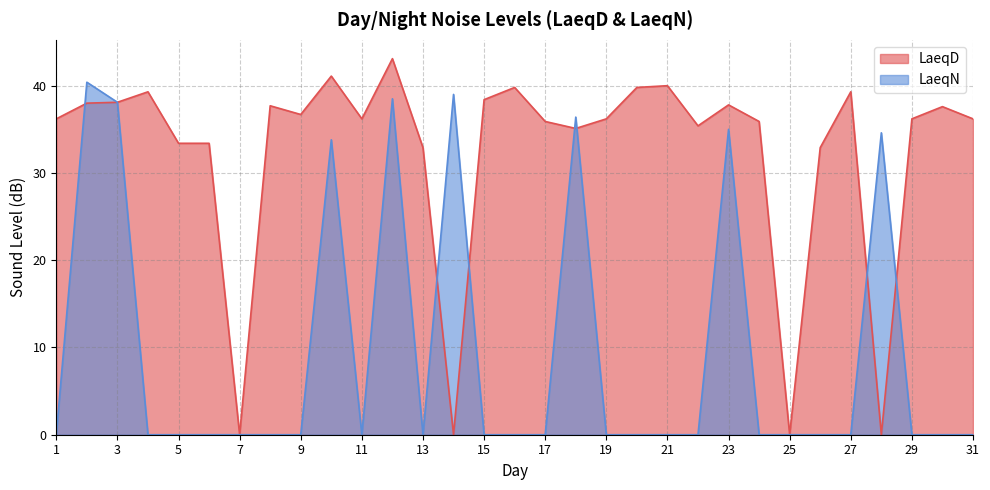

Where is LaeqN nearest to the value 20?

10